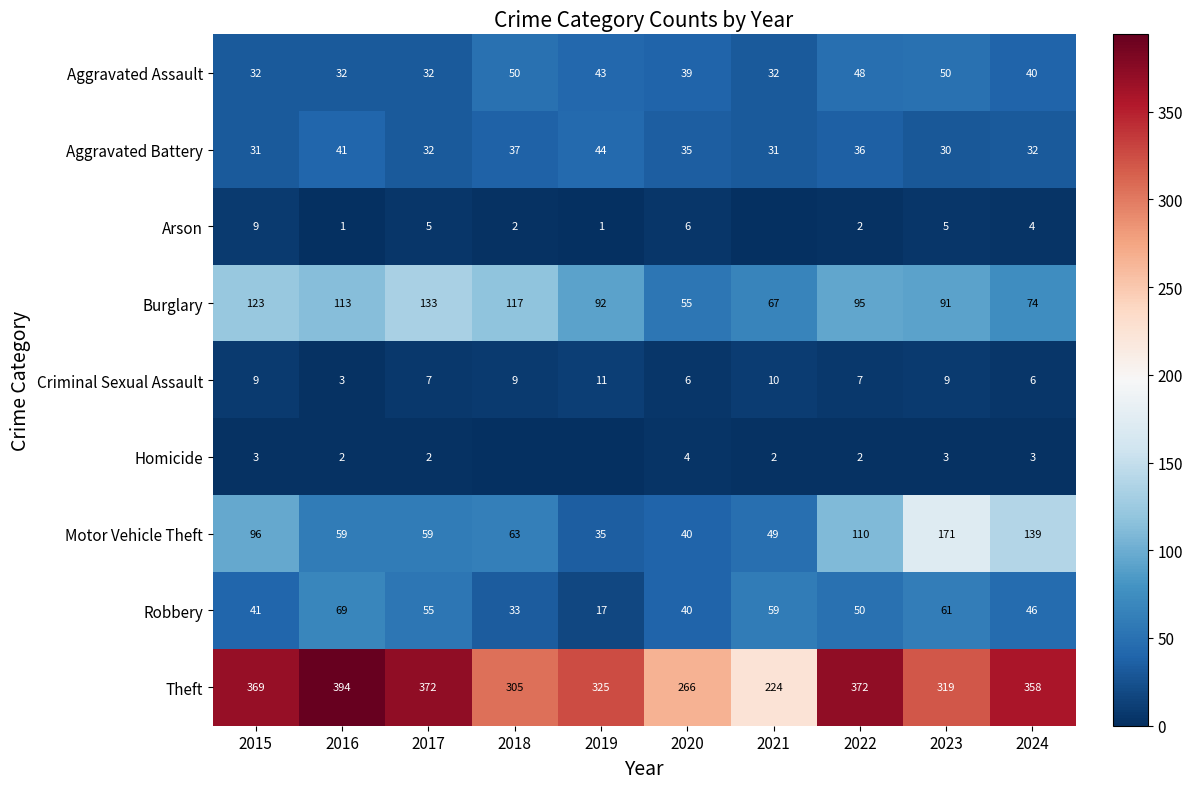

What is the difference between the maximum and minimum values in the Aggravated Assault series?

18